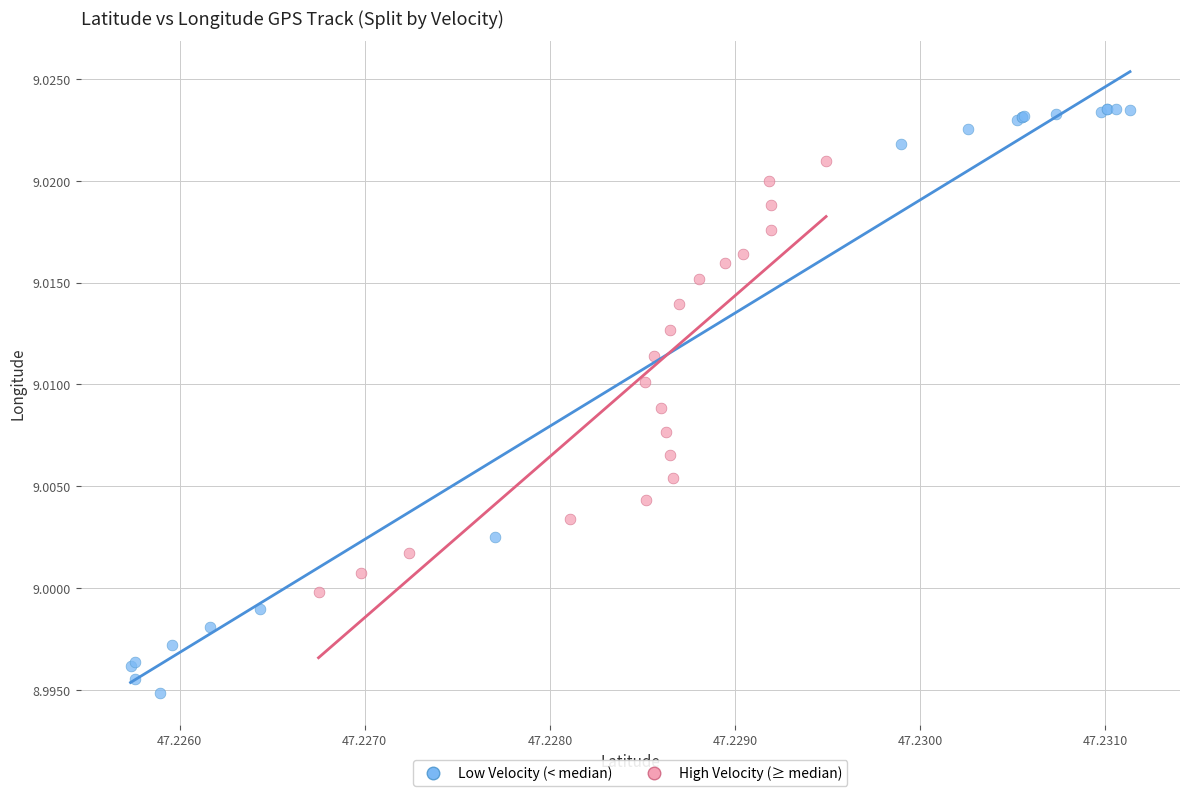

Which series reaches the maximum Y coordinate?

Low Velocity (< median)